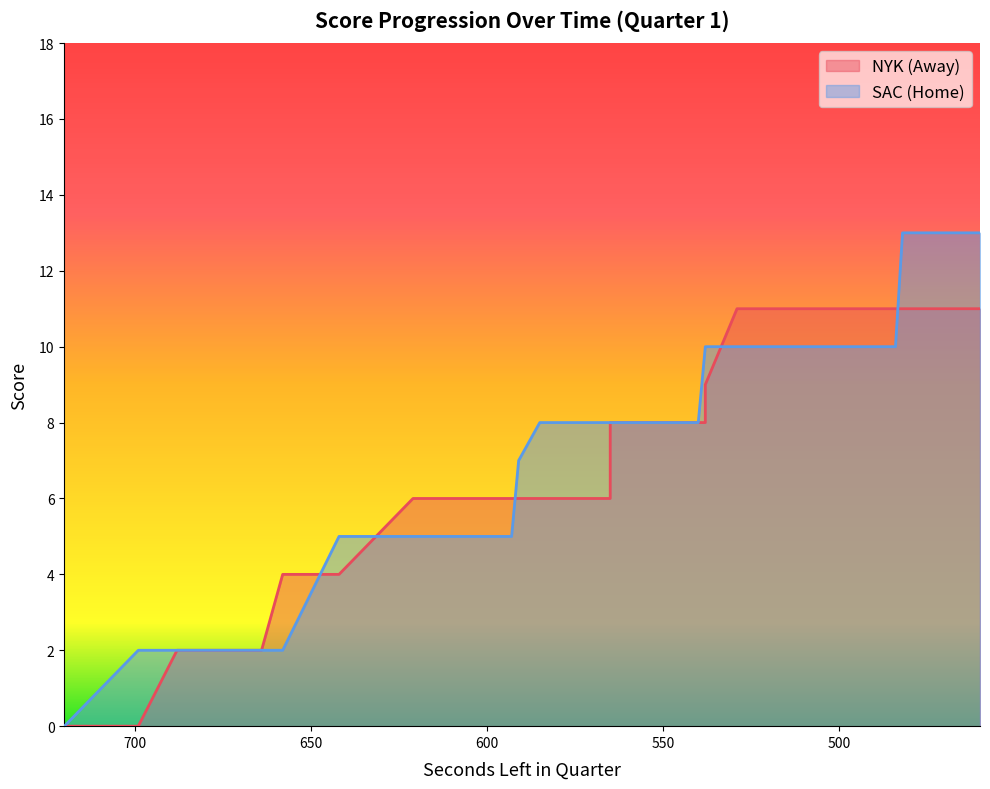

Read the HomeScore value at 538.

10